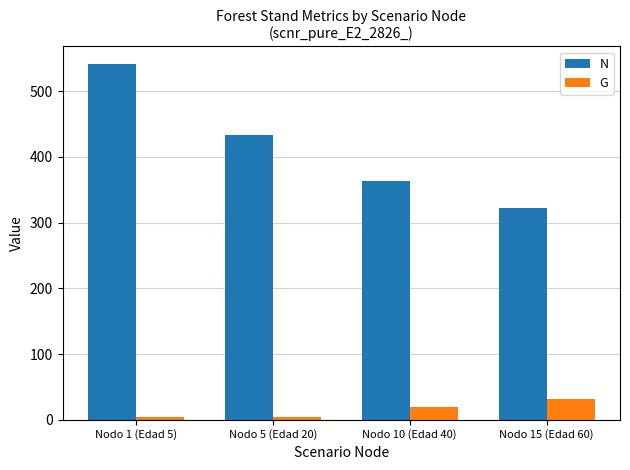

Which series has the largest range (max minus min)?

N